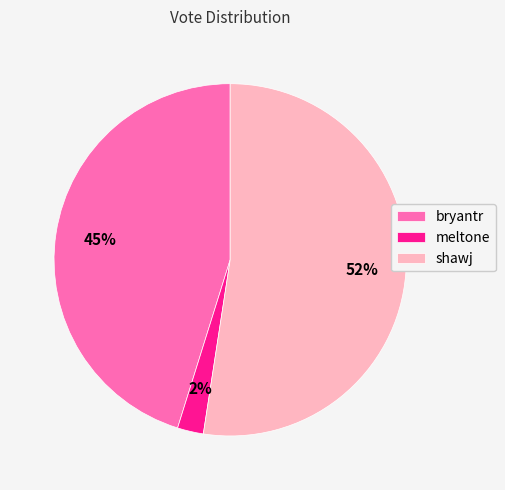

Do shawj and bryantr together represent more than half of the pie?

Yes